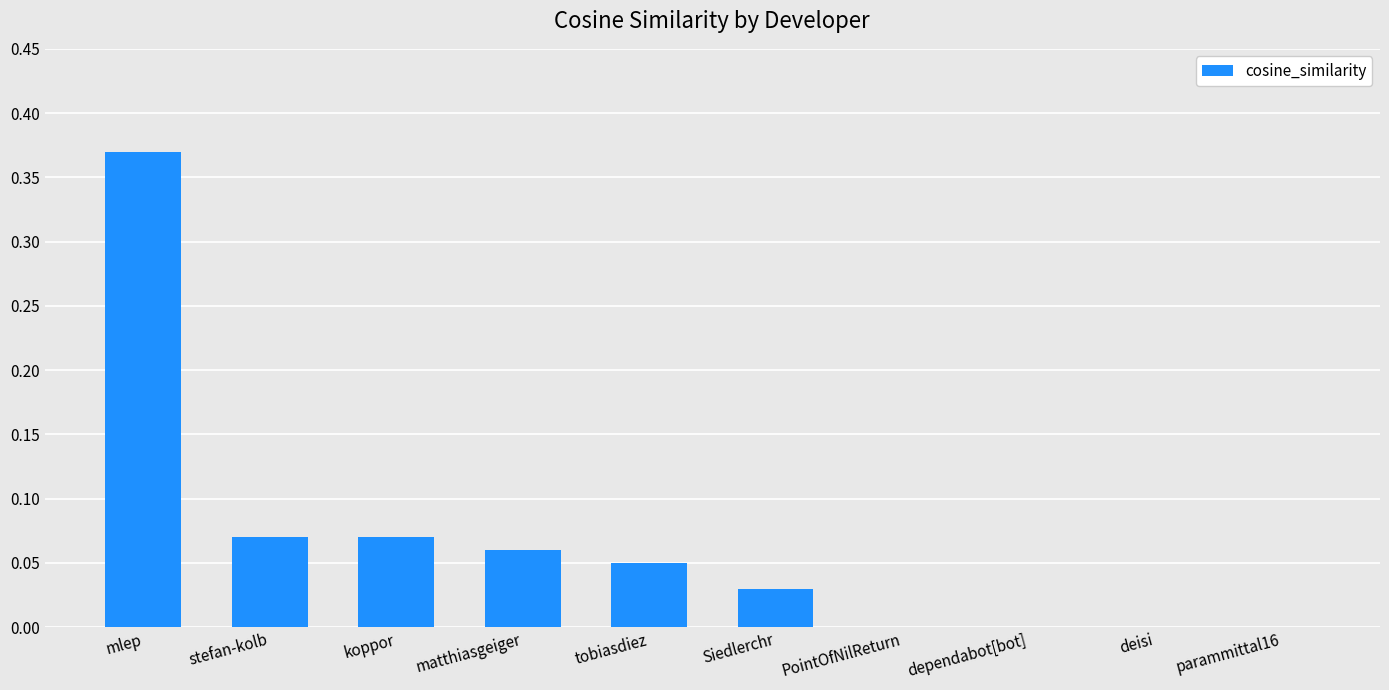

Which has a higher value, mlep or PointOfNilReturn?

mlep